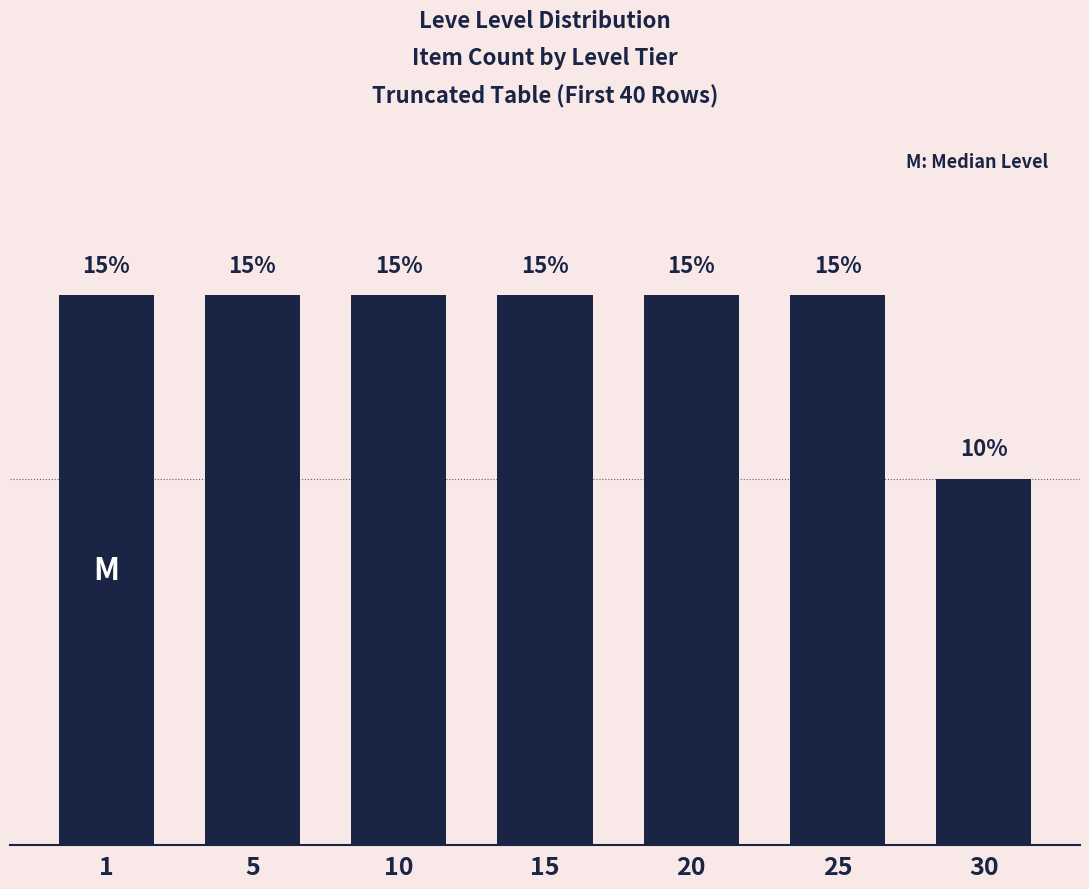

Reading left to right, transcribe all the data shown in this chart.

15	15	15	15	15	15	10